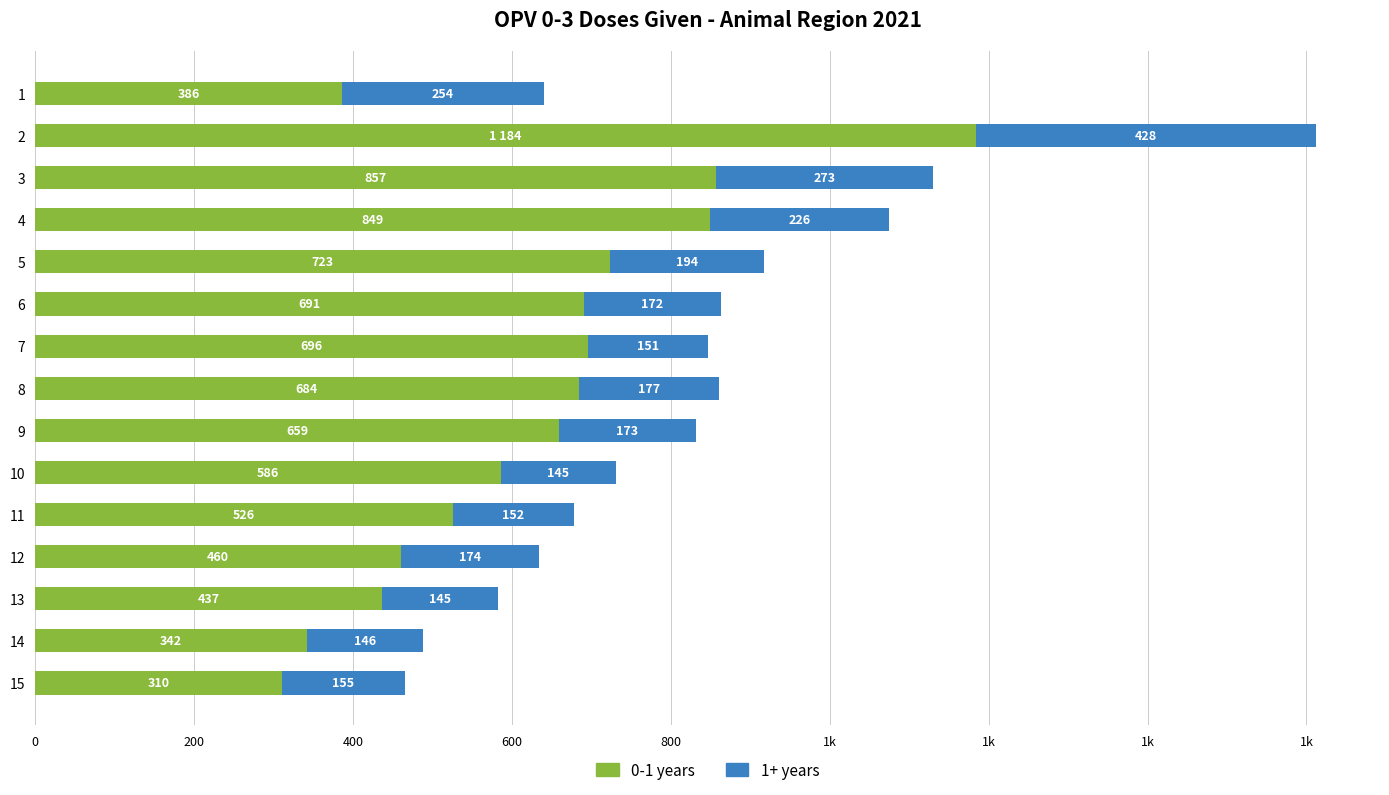

What are all the series names shown in the legend?

0-1 years, 1+ years